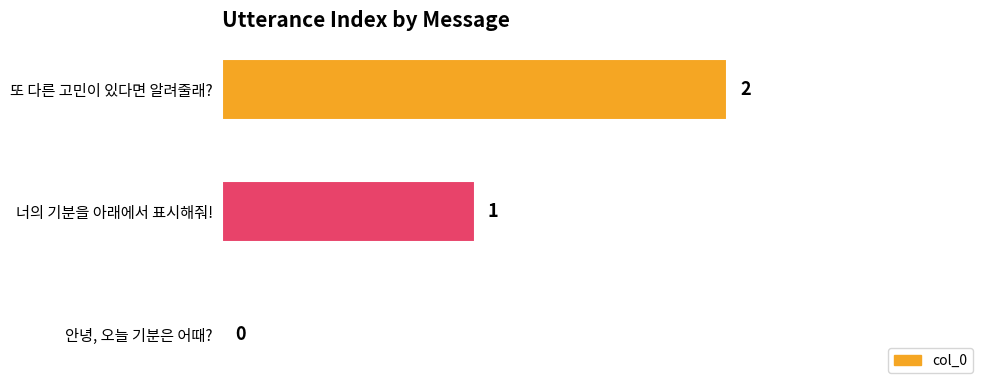

What is the sum of the values at 너의 기분을 아래에서 표시해줘! and 또 다른 고민이 있다면 알려줄래??

3